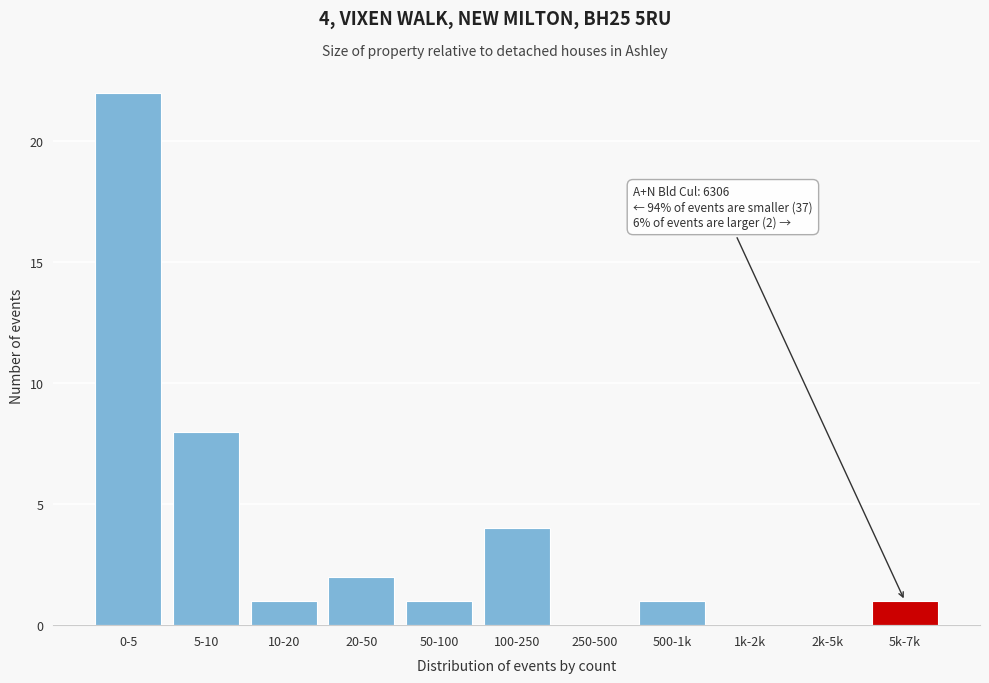

Reading left to right, what are all the values shown in this chart?

0-5=22	5-10=8	10-20=1	20-50=2	50-100=1	100-250=4	250-500=0	500-1k=1	1k-2k=0	2k-5k=0	5k-7k=1